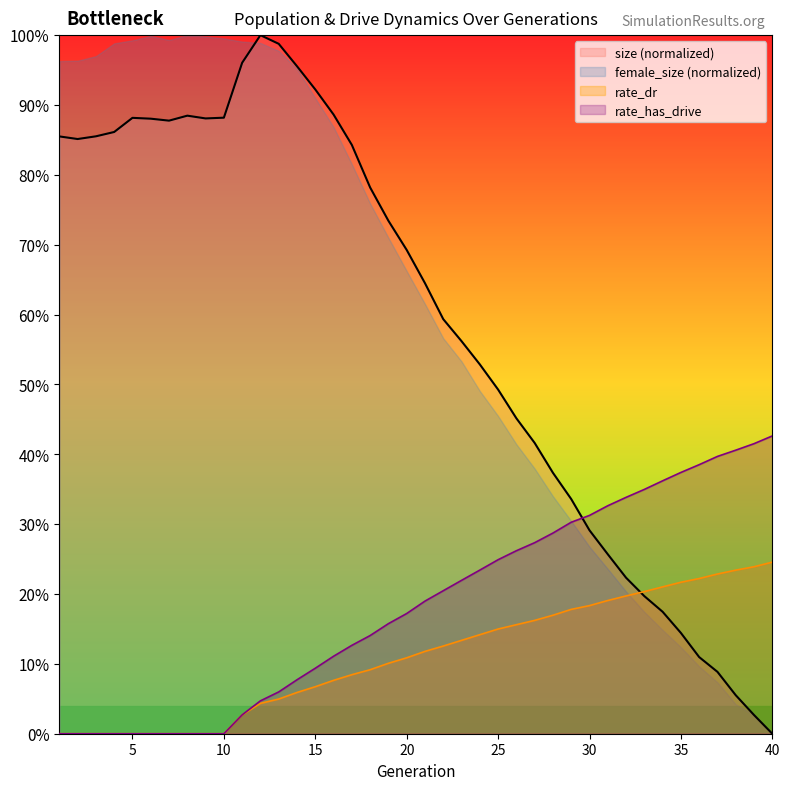

At which category does the chart reach its peak across all series?

12